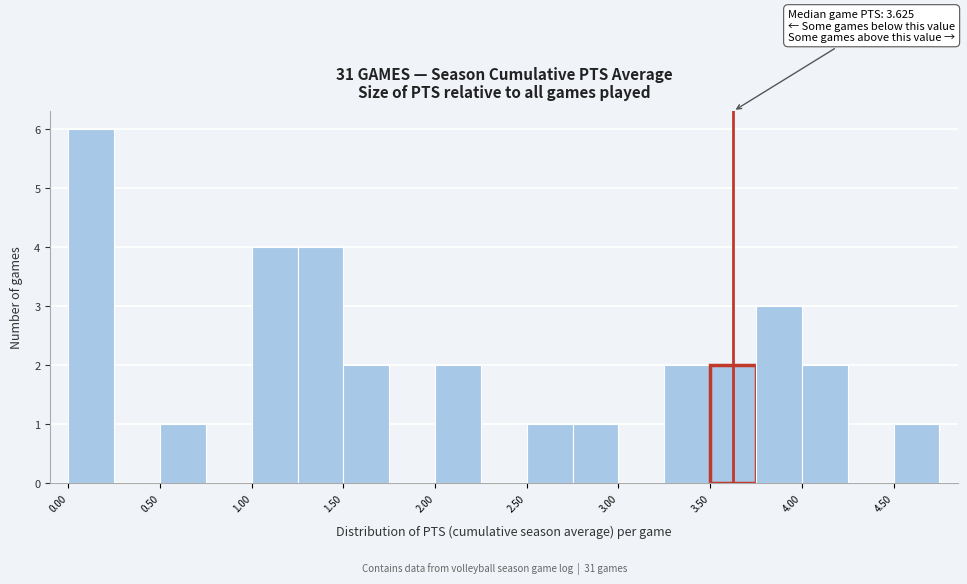

Over which range of the x-axis is the bar tallest?

0.00 to 0.25